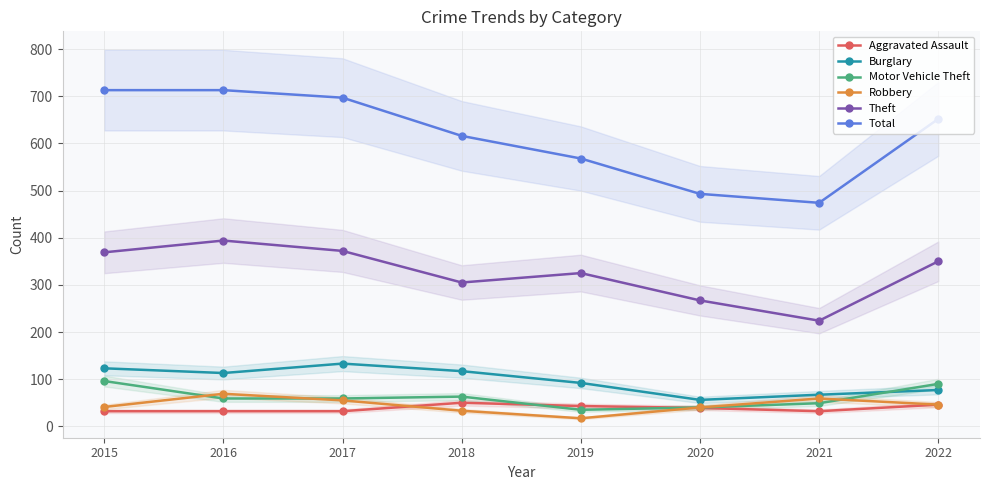

What is the average value of the Theft series?

326